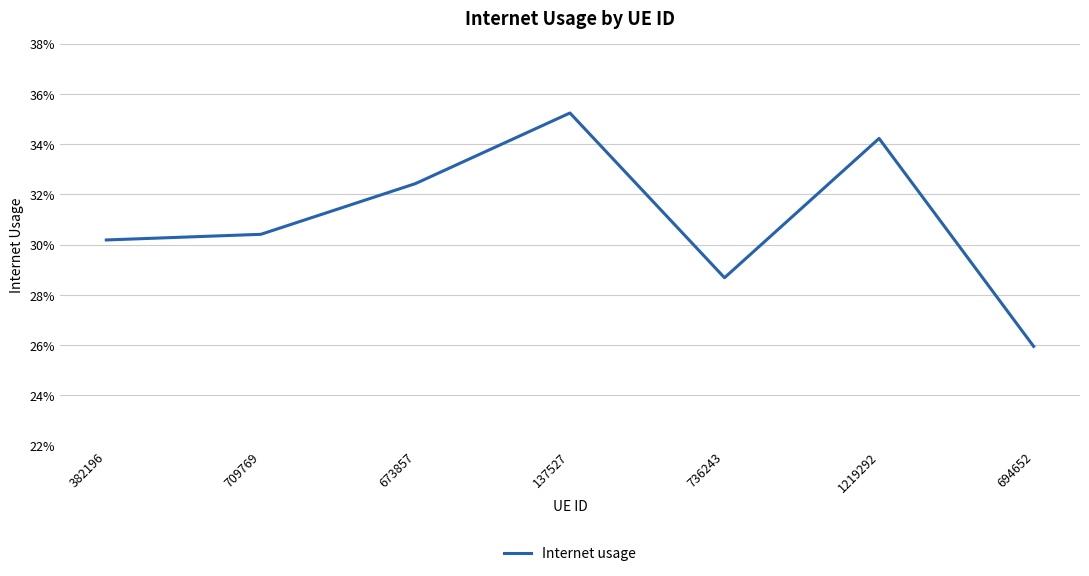

Between 709769 and 382196, which is larger?

709769